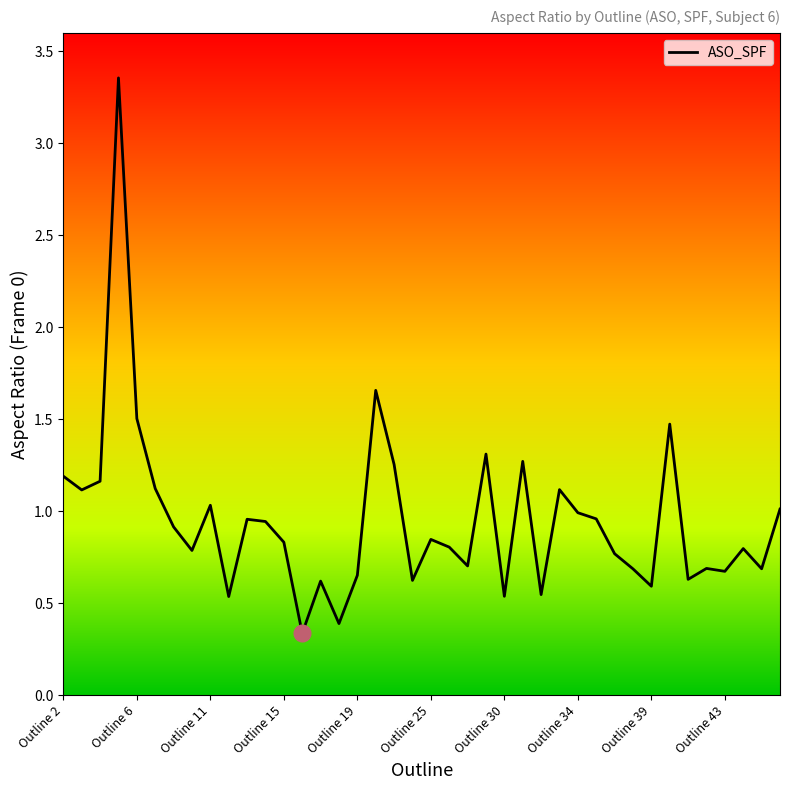

What is the difference between the maximum and minimum values?

3.0